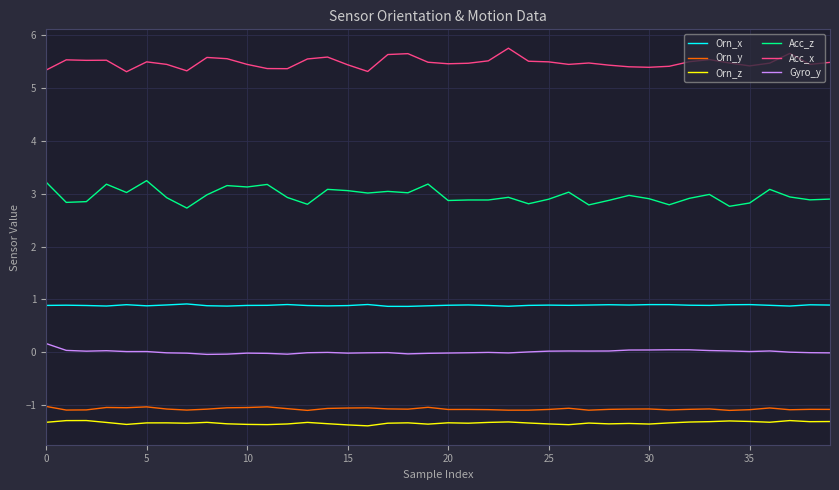

What is the maximum value for Acc_x?

5.8